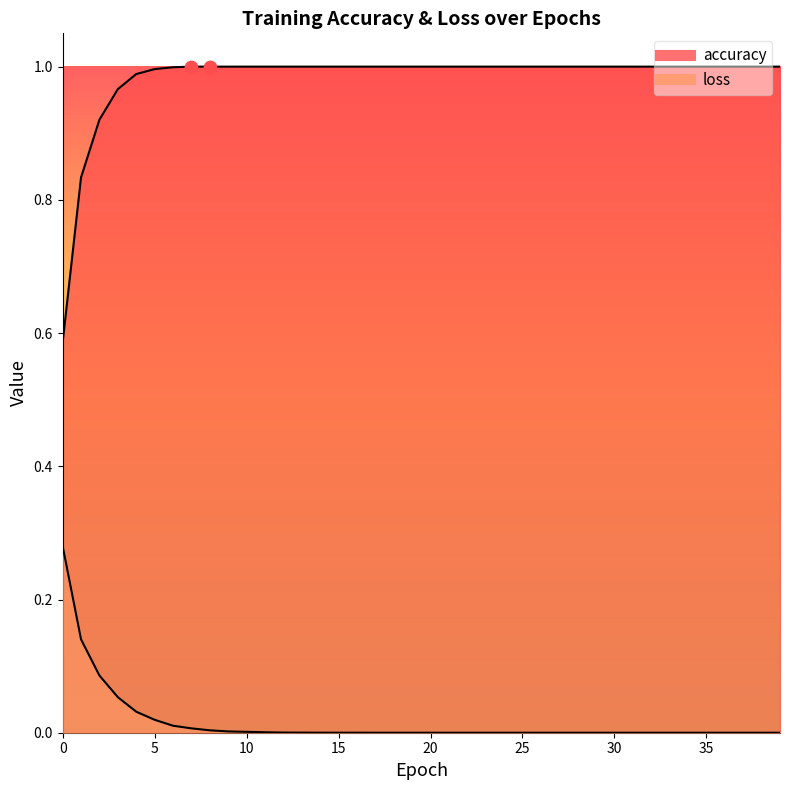

Is the value of accuracy at 10 greater than the value of loss at 30?

Yes